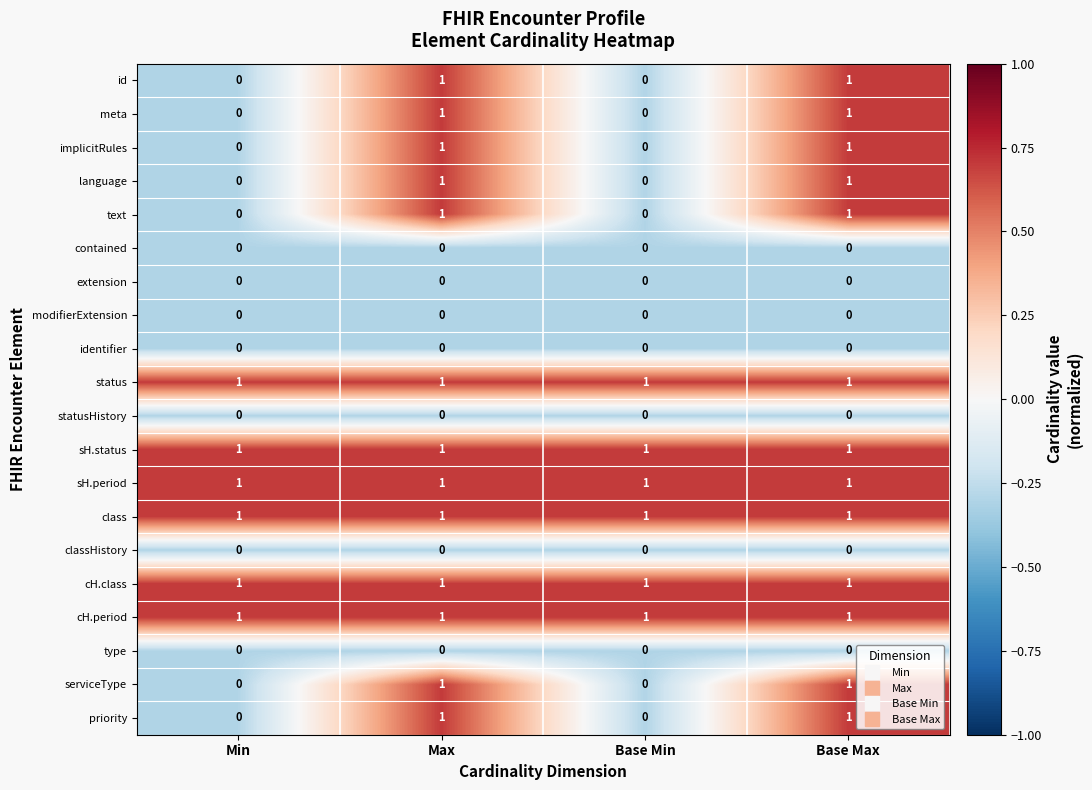

What is the total value across all series at Min?

6